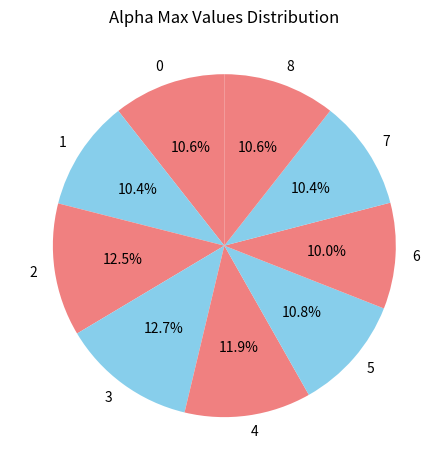

To the nearest percent, what portion does 3 represent?

13%